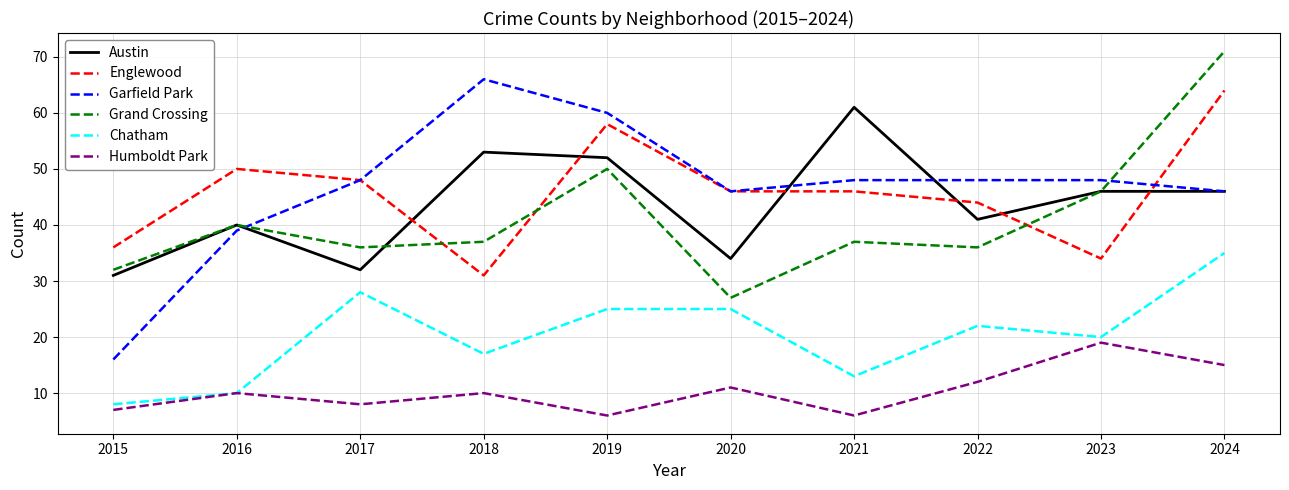

Between which two adjacent categories do Austin and Garfield Park first intersect?

2016 and 2017